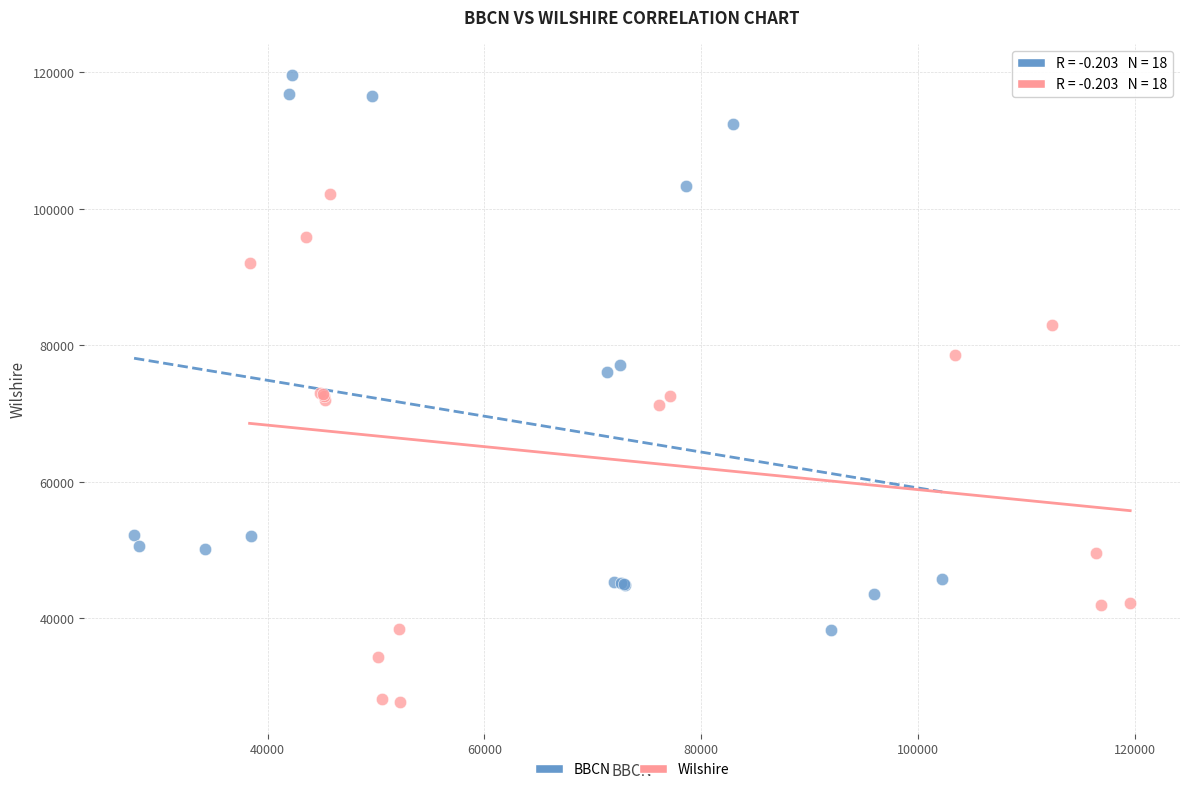

Which series reaches the maximum Y coordinate?

BBCN